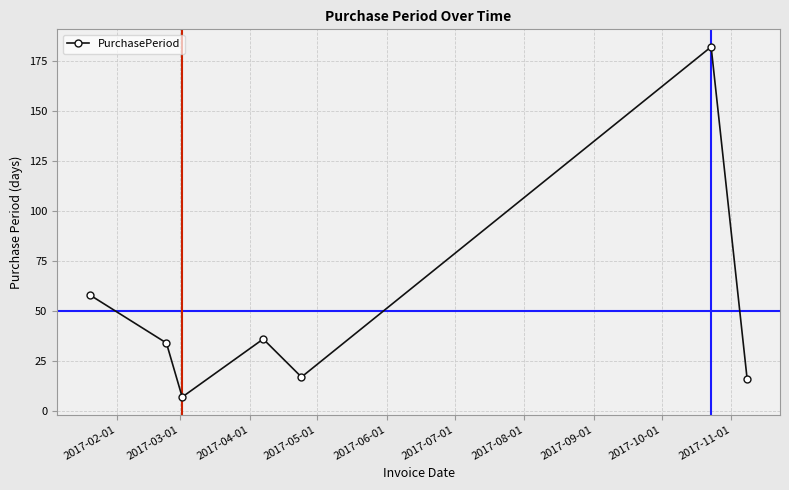

How many lines are shown in the chart?

1